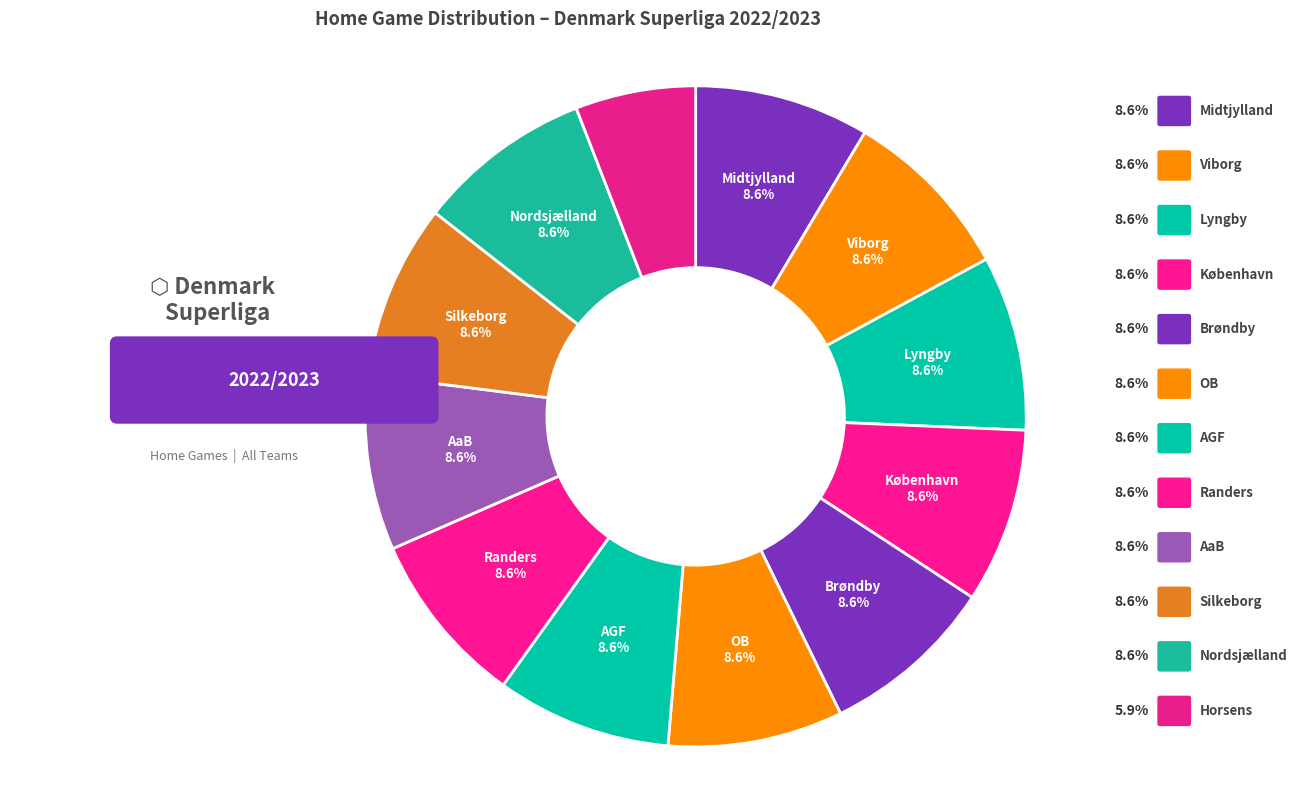

What is the ratio of the value at Brøndby to the value at Midtjylland?

1.0